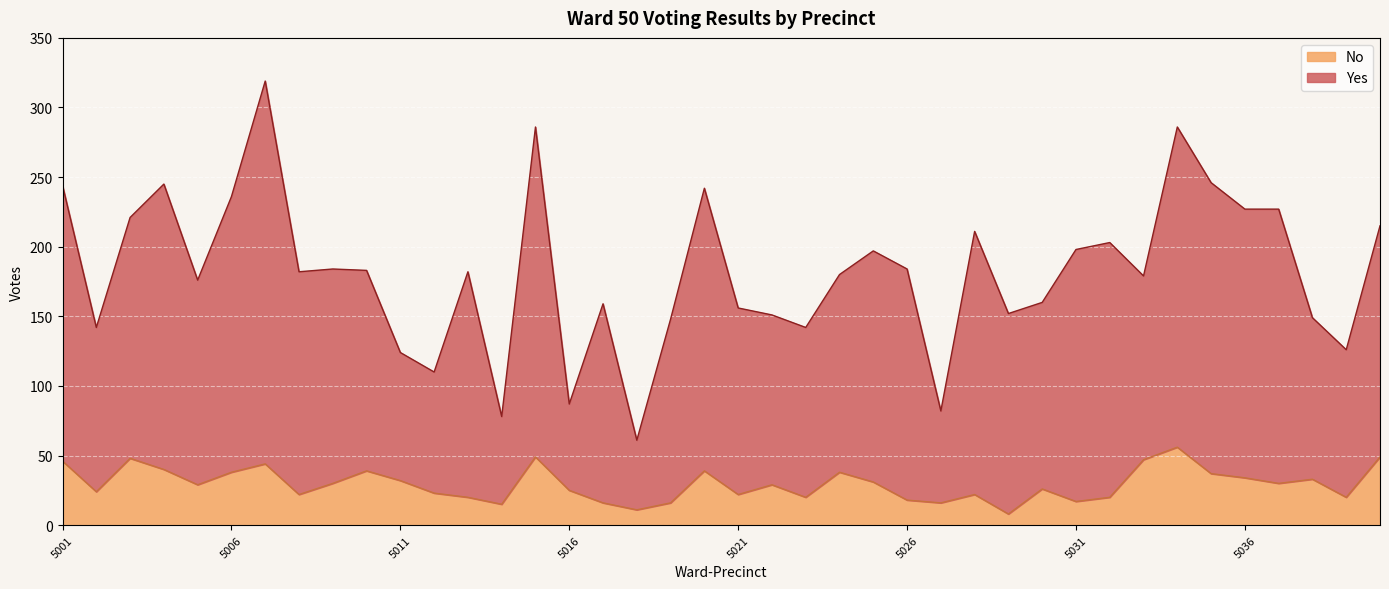

At which label is Yes closest to 190?

5009